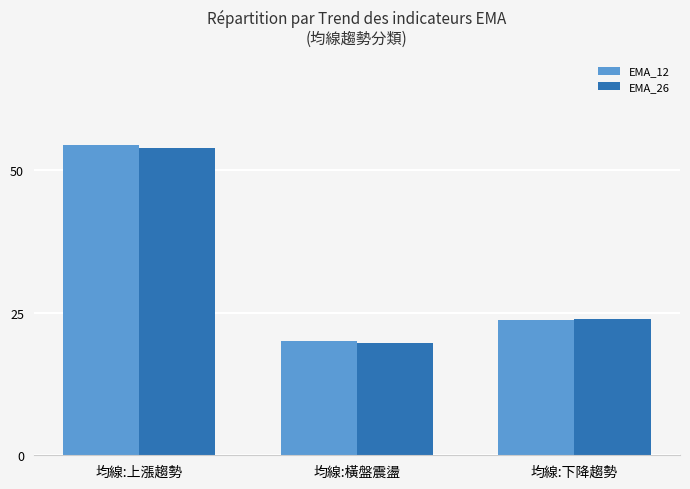

Which category has the lowest value in the EMA_26 series?

均線:橫盤震盪